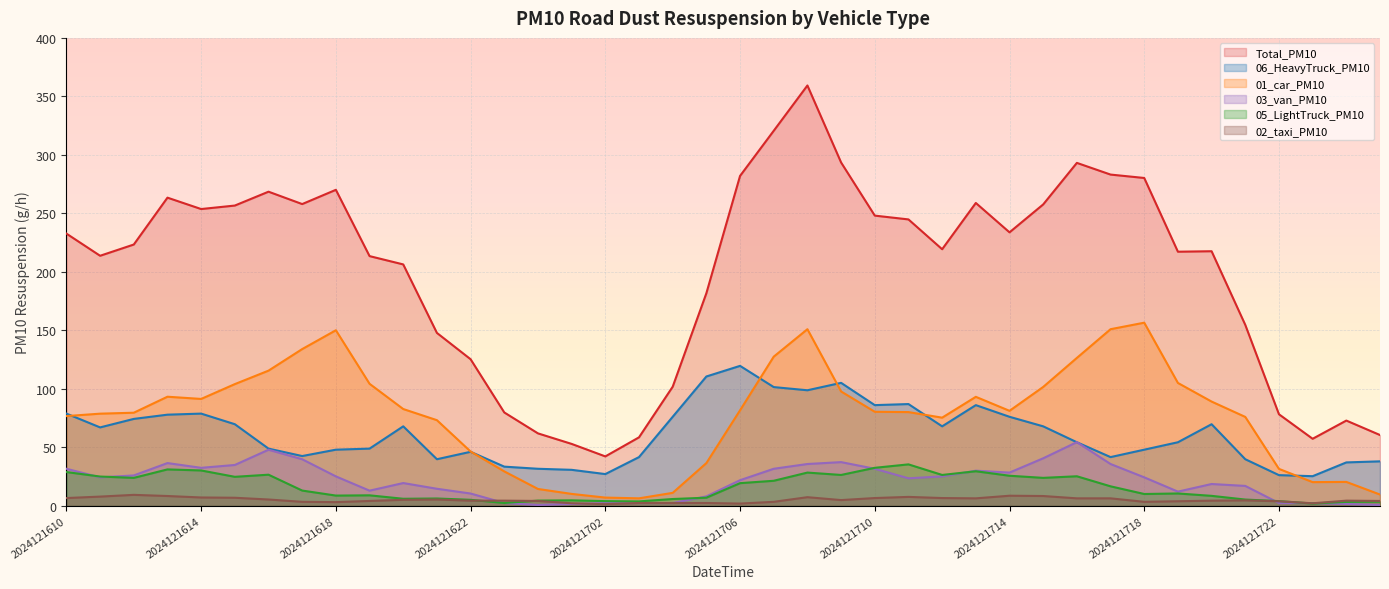

Which series has the largest total across all categories?

Total_PM10